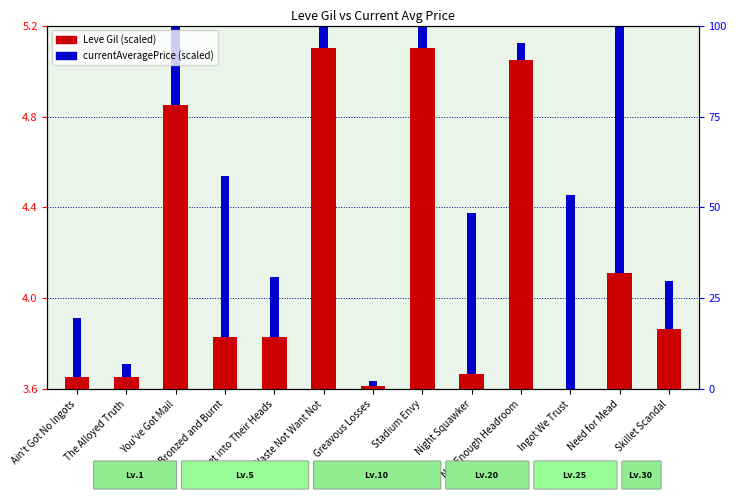

Does the chart contain stacked bars?

No